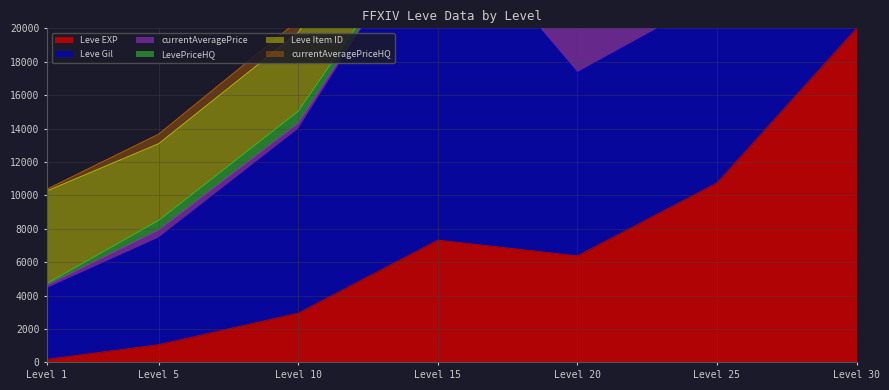

True or false: currentAveragePrice and Leve EXP intersect in this chart.

False